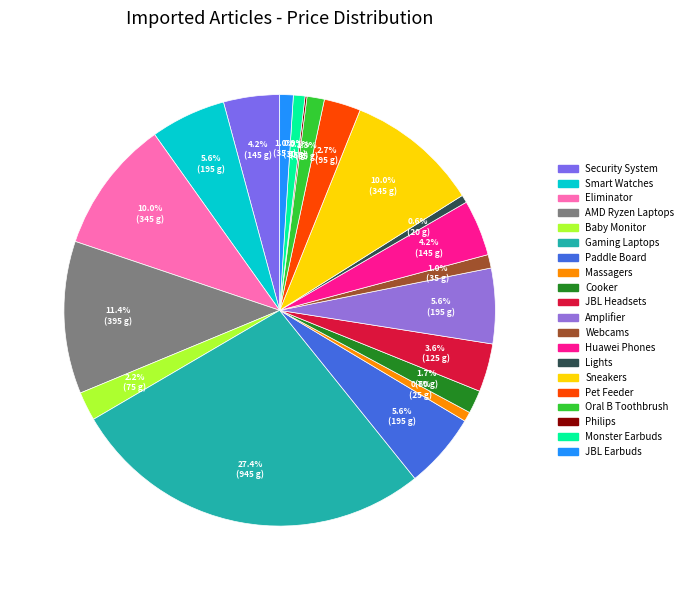

What percentage is the Smart Watches slice, to the nearest percent?

6%